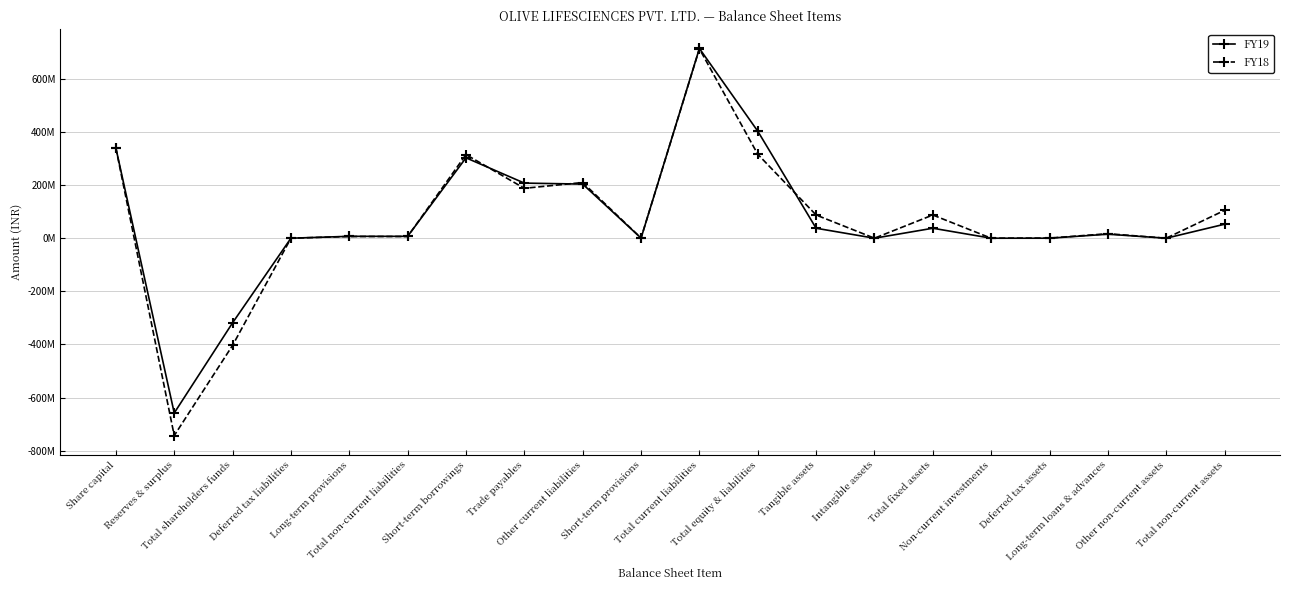

True or false: FY19 and FY18 intersect in this chart.

True